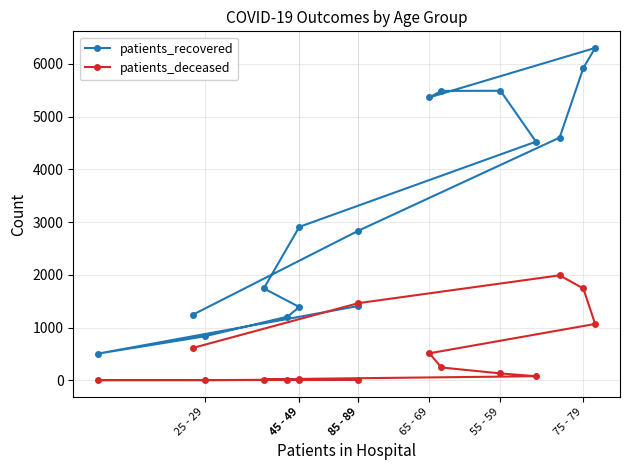

True or false: patients_deceased has a value of 1 at 25 - 29.

False